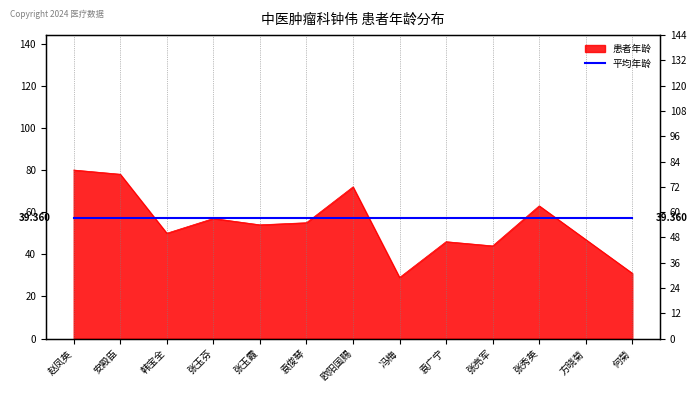

How many lines are shown in the chart?

1